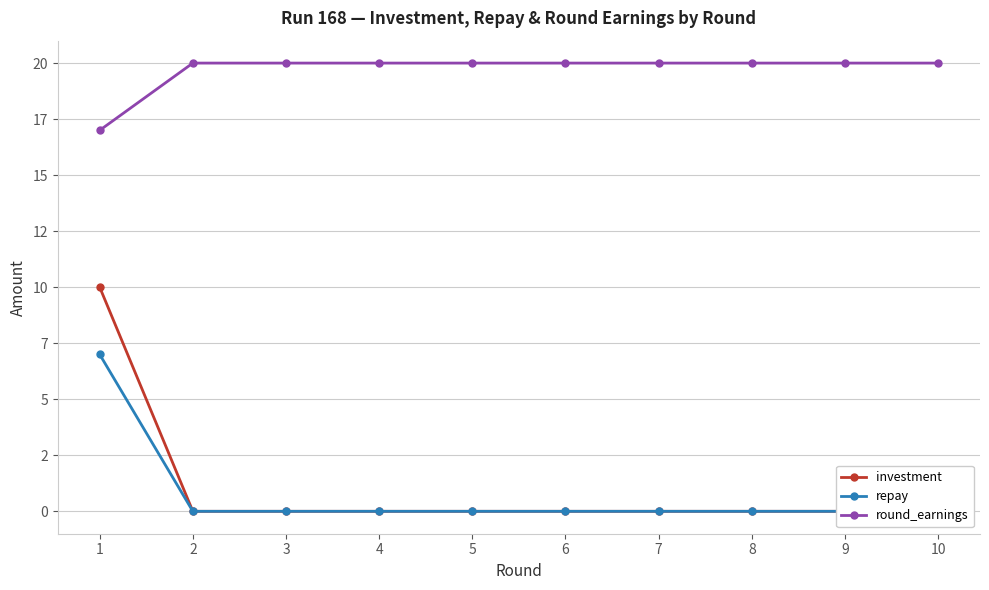

What is the value of the round_earnings point at the 10th from the left?

20